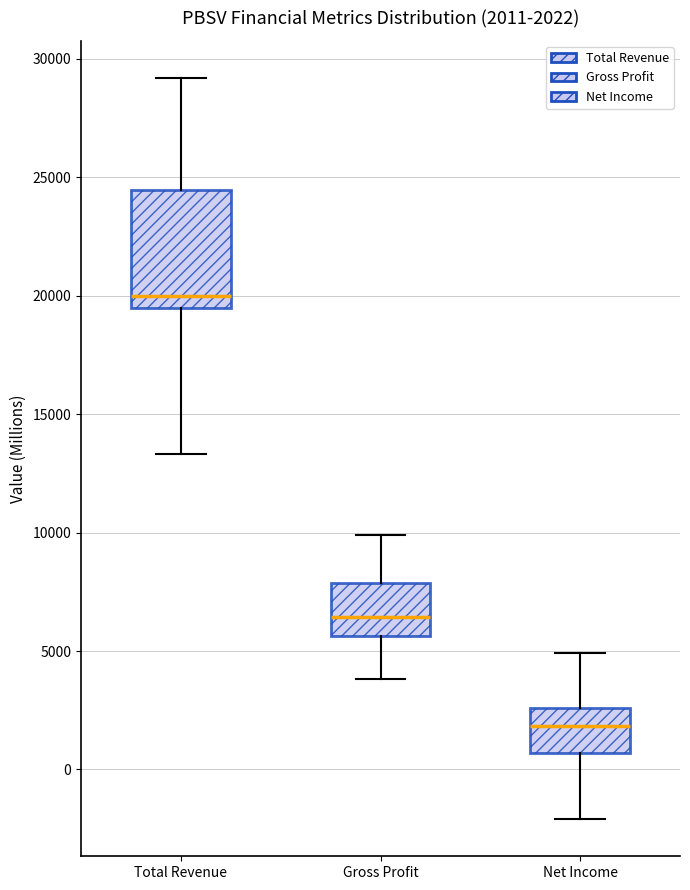

Comparing the boxes themselves (not the whiskers), which one is the tallest?

Total Revenue